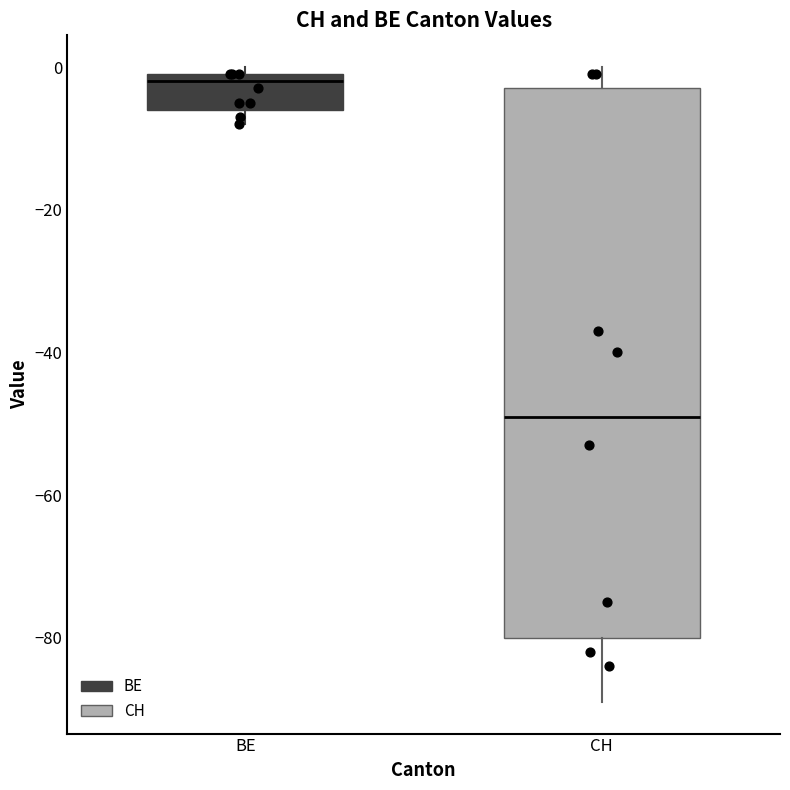

Which box's median line is the lowest?

CH